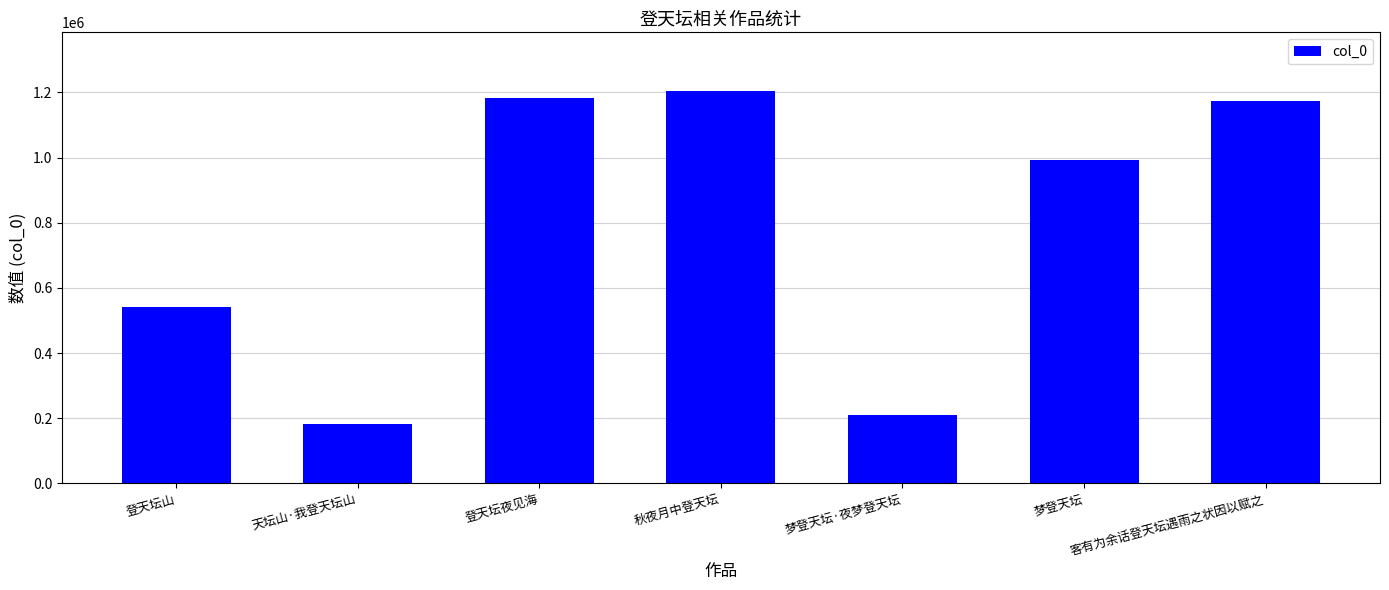

The value at 天坛山·我登天坛山 is 314400. True or false?

False